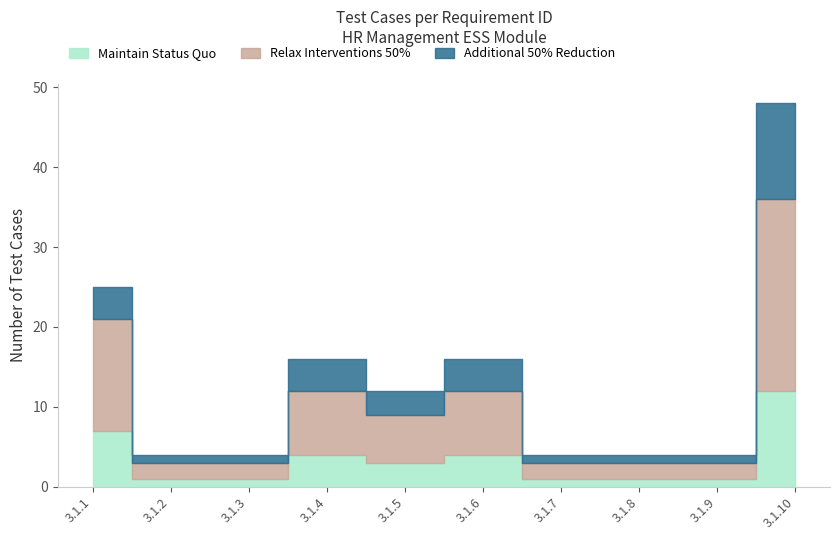

Which series has the largest range (max minus min)?

Relax Interventions 50%